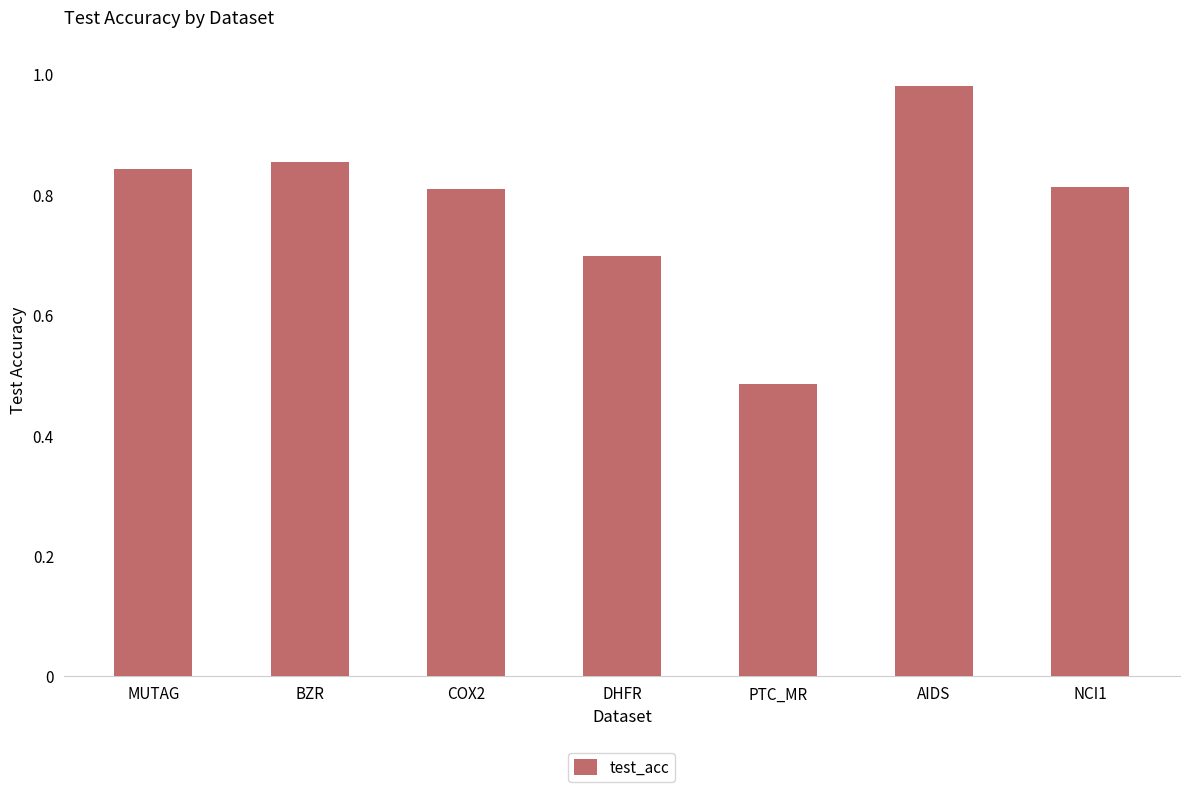

Are the bars grouped side by side (vs. stacked)?

No